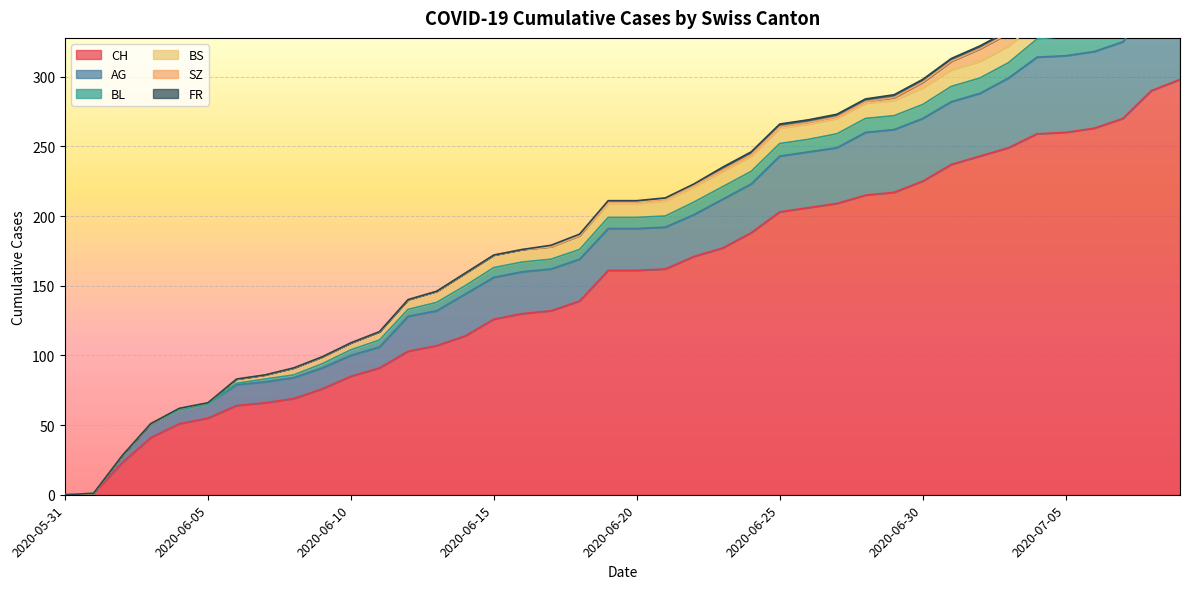

Reading left to right, transcribe all the data shown in this chart.

CH: 0	1	23	41	51	55	64	66	69	76	85	91	103	107	114	126	130	132	139	161	161	162	171	177	188	203	206	209	215	217	225	237	243	249	259	260	263	270	290	298
AG: 0	0	5	10	10	10	15	15	15	15	15	15	25	25	30	30	30	30	30	30	30	30	30	35	35	40	40	40	45	45	45	45	45	50	55	55	55	55	60	65
BL: 0	0	0	0	0	0	1	2	2	3	4	5	5	6	6	7	7	7	7	8	8	8	9	9	9	9	9	10	10	10	10	11	11	11	13	14	16	18	19	20
BS: 0	0	0	0	1	1	3	3	5	5	5	6	7	8	9	9	9	9	10	10	10	11	11	11	11	11	11	11	11	11	12	12	12	12	12	12	12	12	12	12
SZ: 0	0	0	0	0	0	0	0	0	0	0	0	0	0	0	0	0	0	0	1	1	1	1	1	1	1	1	1	1	2	4	6	9	9	9	9	9	9	17	17
FR: 0	0	0	0	0	0	0	0	0	0	0	0	0	0	0	0	0	1	1	1	1	1	1	2	2	2	2	2	2	2	2	2	2	2	2	2	2	2	2	2